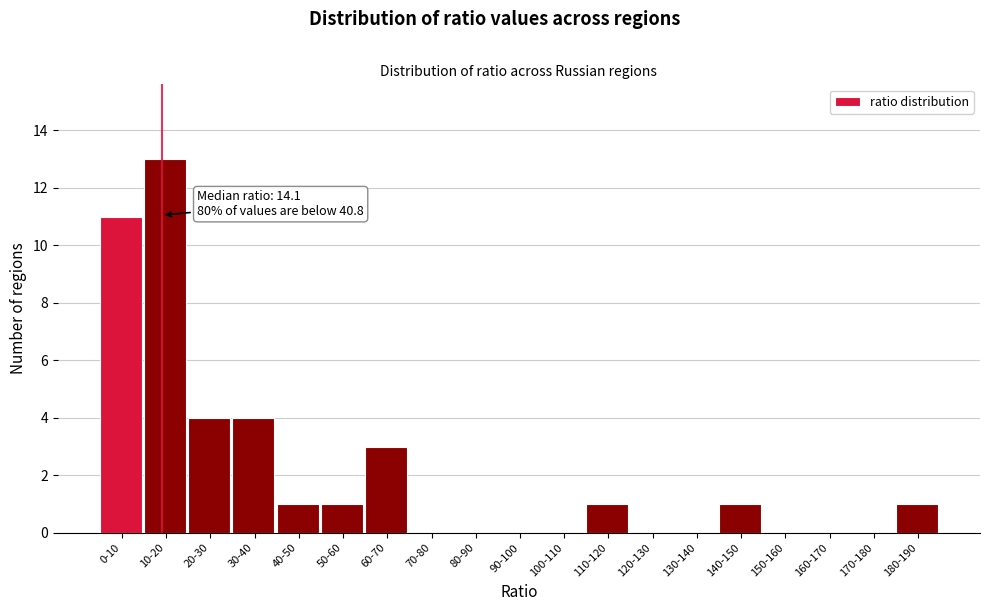

Reading left to right, list all the values displayed in this chart.

0-10=11	10-20=13	20-30=4	30-40=4	40-50=1	50-60=1	60-70=3	70-80=0	80-90=0	90-100=0	100-110=0	110-120=1	120-130=0	130-140=0	140-150=1	150-160=0	160-170=0	170-180=0	180-190=1